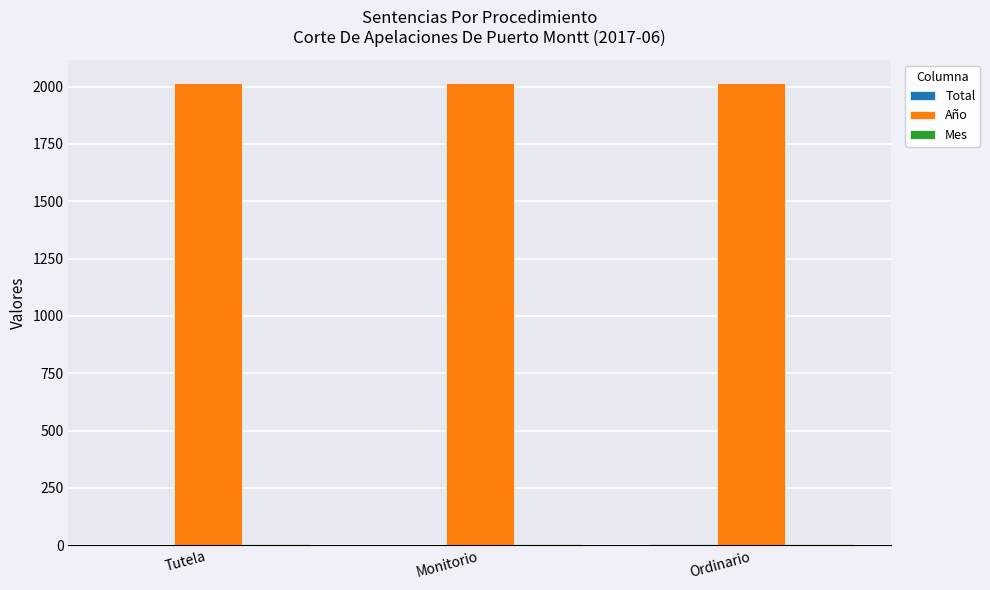

What is the highest value of the Año series?

2017